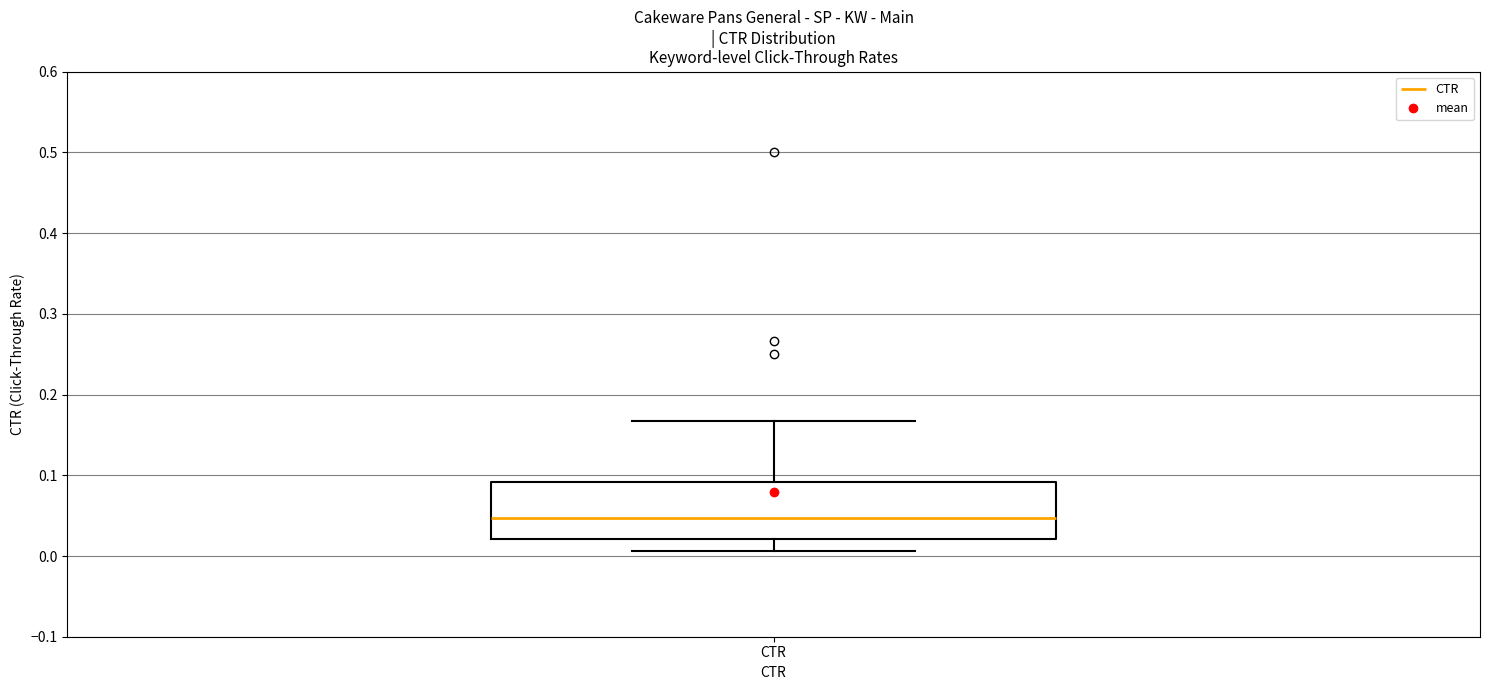

Read this box plot against the y-axis: the position of the median line, the range covered by the box, and the ends of both whiskers. The values are not printed on the chart, so give them approximately, as read against the axis.

median 0.05, box 0.02 to 0.09, whiskers 0.01 to 0.17